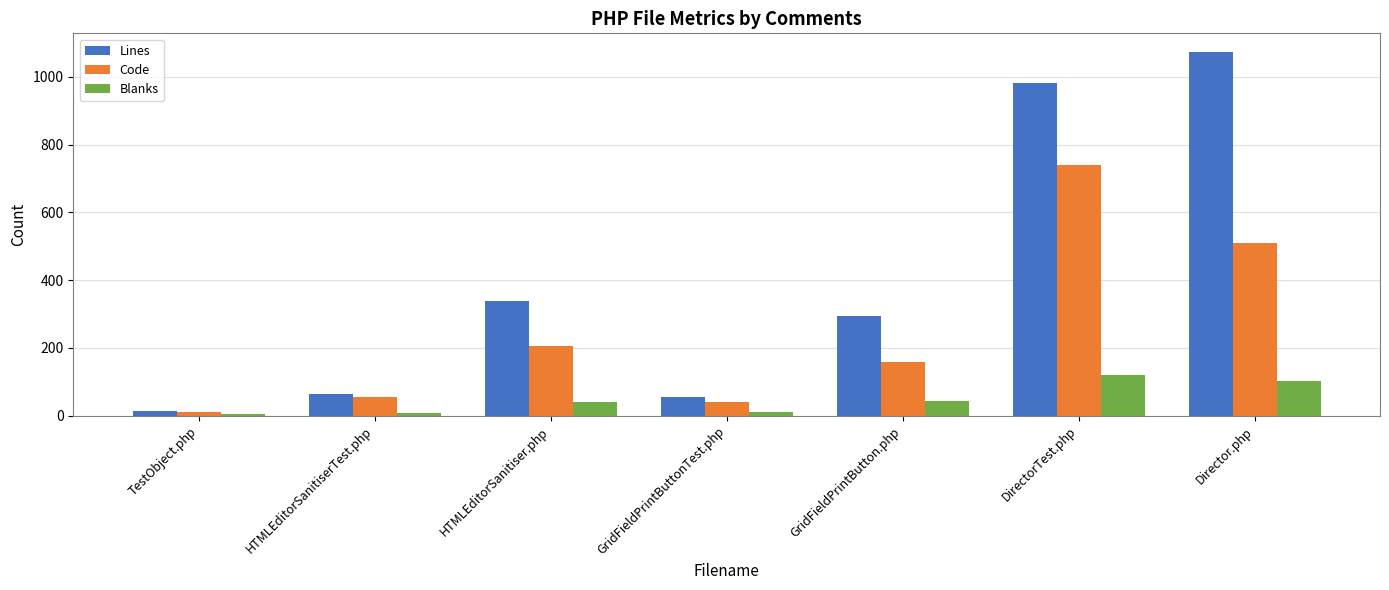

The value of Lines at DirectorTest.php is 1606. True or false?

False